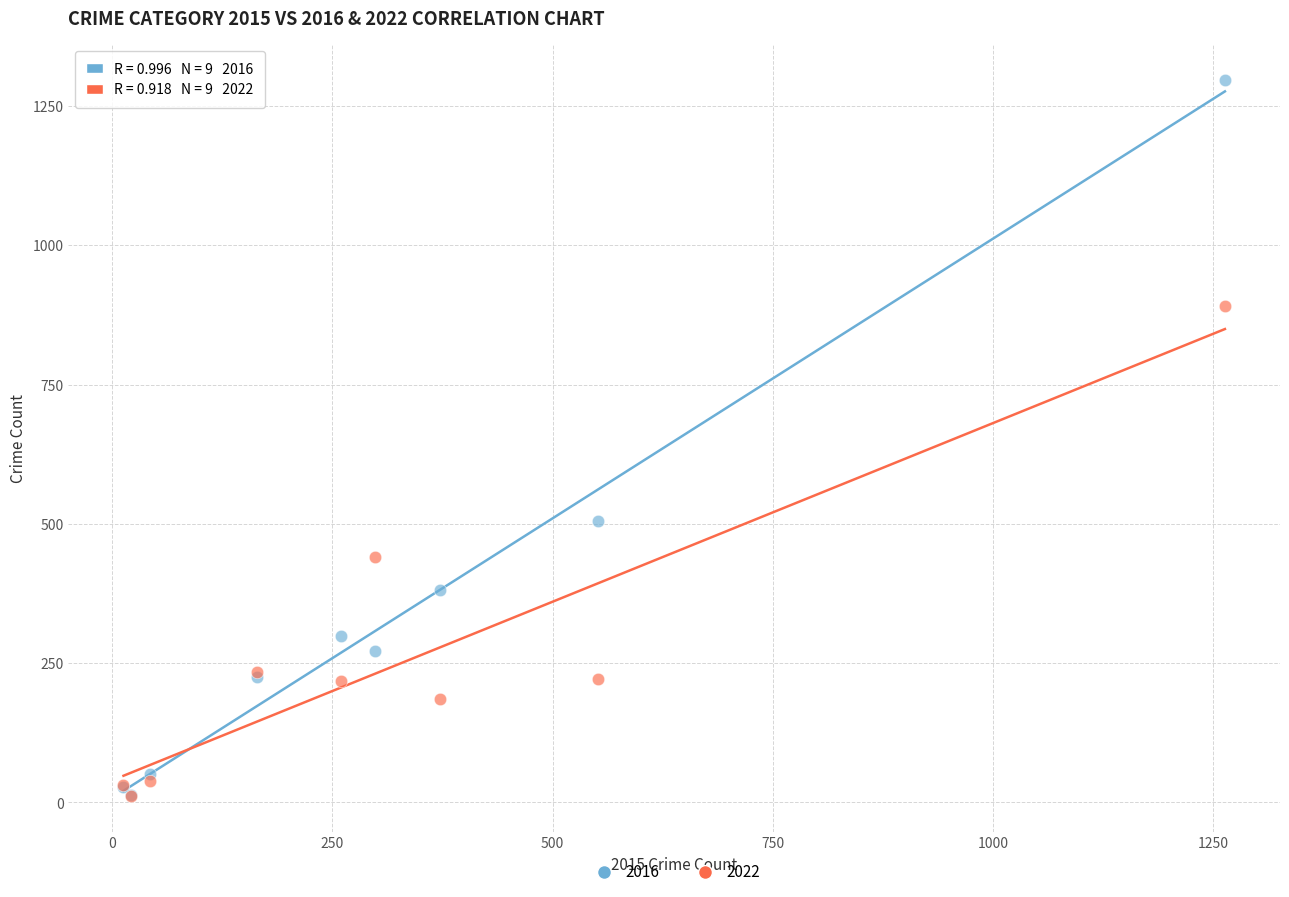

Across all series, what Y value is closest to 654?

505